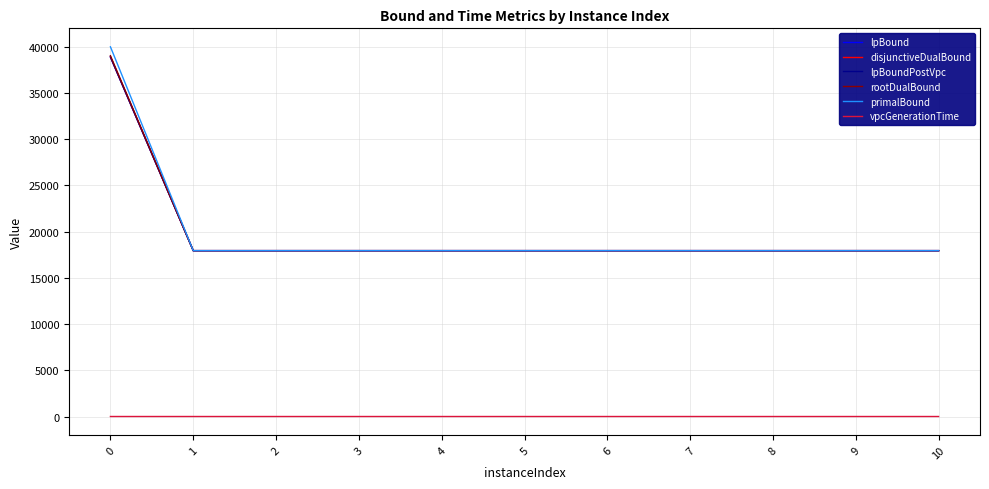

Which series has the largest range (max minus min)?

primalBound